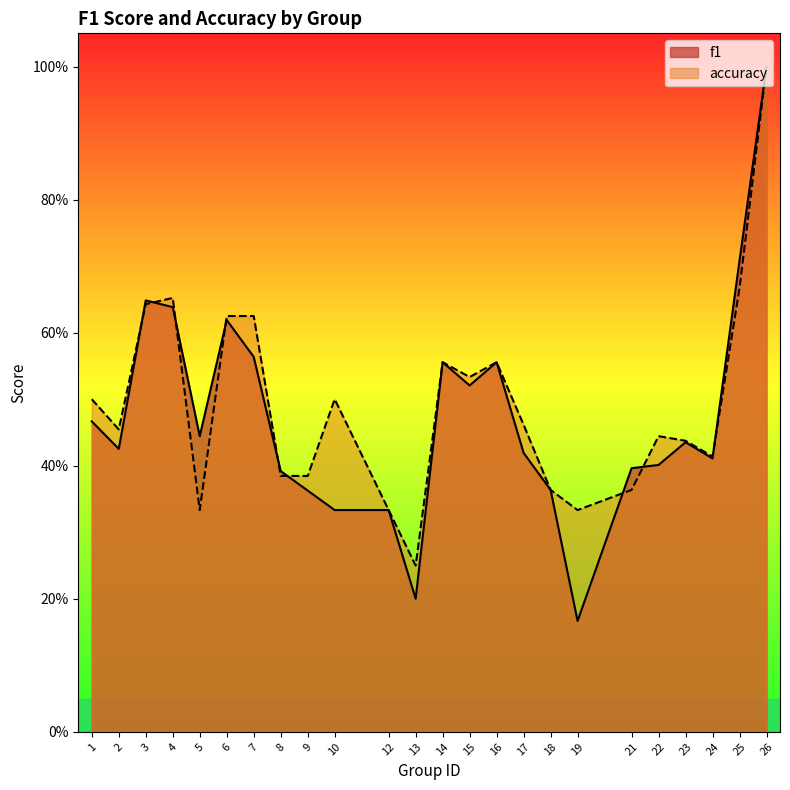

What is the difference between the maximum and minimum values in the f1 series?

0.8